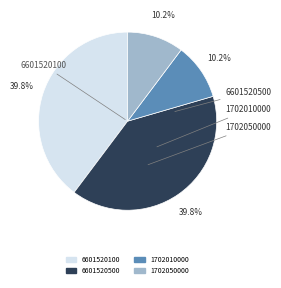

Is it true that 6601520500 is 46% of the pie?

False